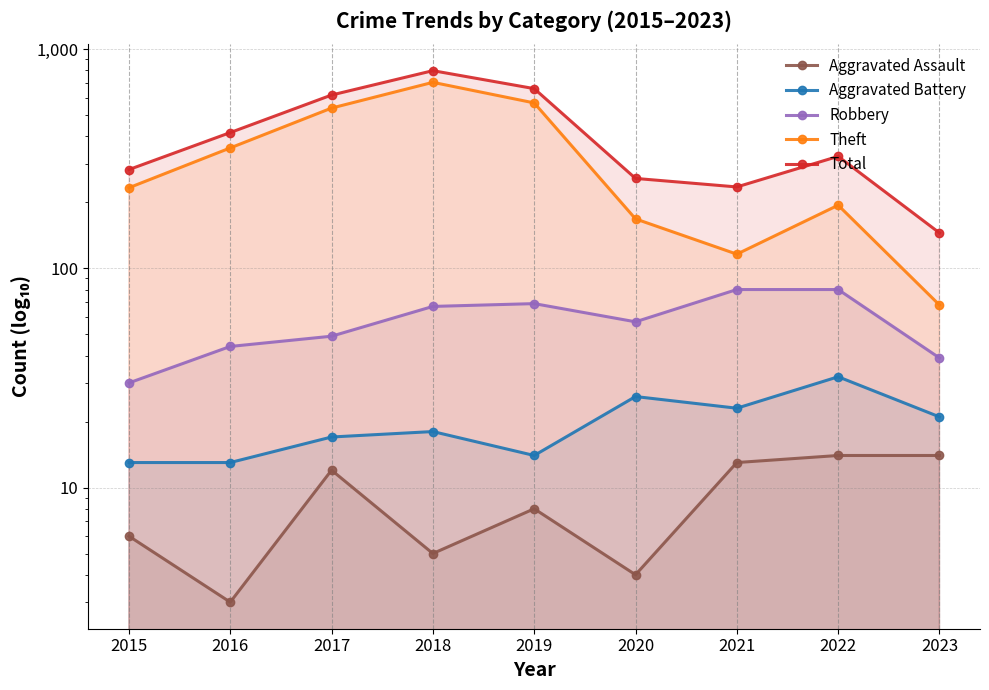

Reading left to right, what are all the values shown in this chart?

Aggravated Assault: 6	3	12	5	8	4	13	14	14
Aggravated Battery: 13	13	17	18	14	26	23	32	21
Robbery: 30	44	49	67	69	57	80	80	39
Theft: 233	354	538	705	568	168	116	194	68
Total: 282	416	617	797	660	257	235	324	145